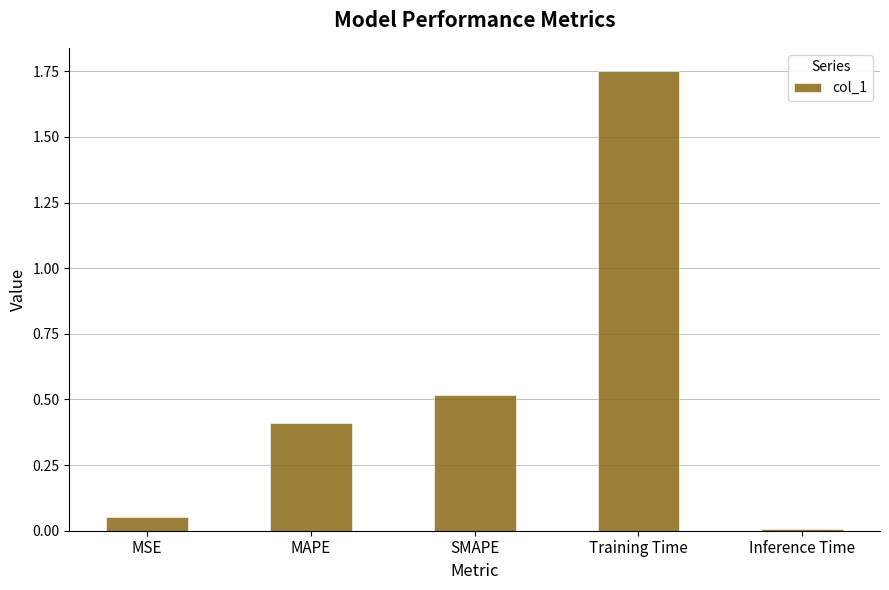

What is the label of the 5th bar from the left?

Inference Time